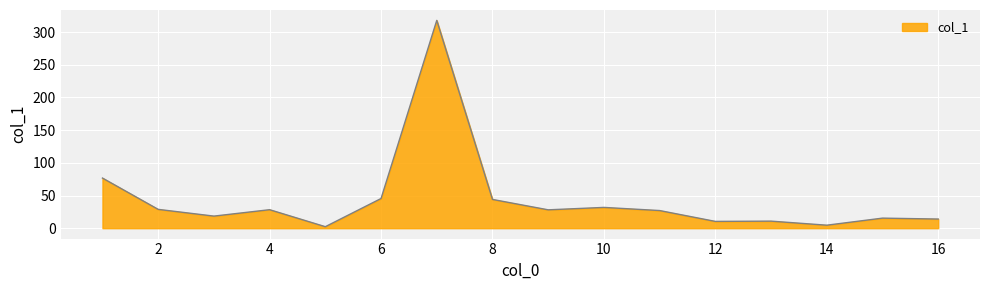

What is the difference between the maximum and minimum values?

315.6